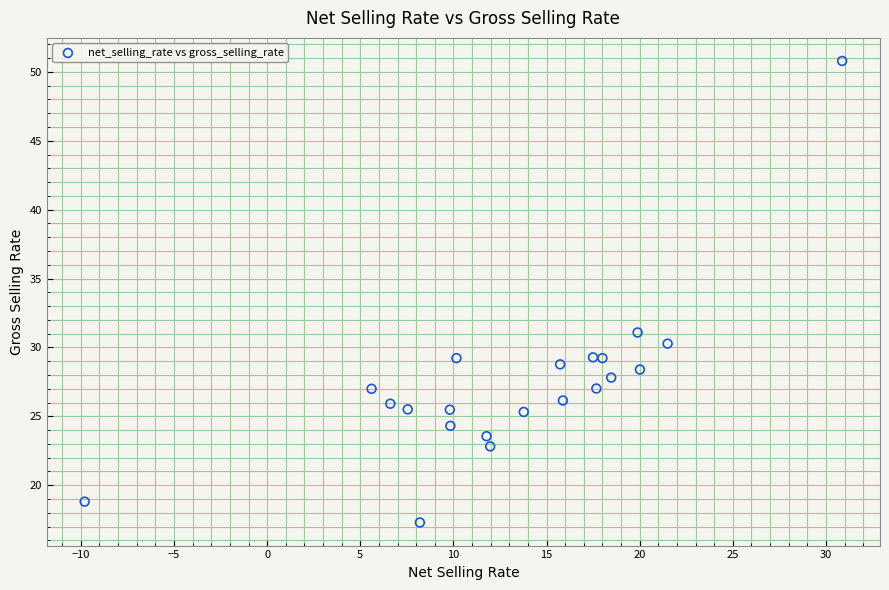

What Y value in the scatter plot is closest to 34?

31.1